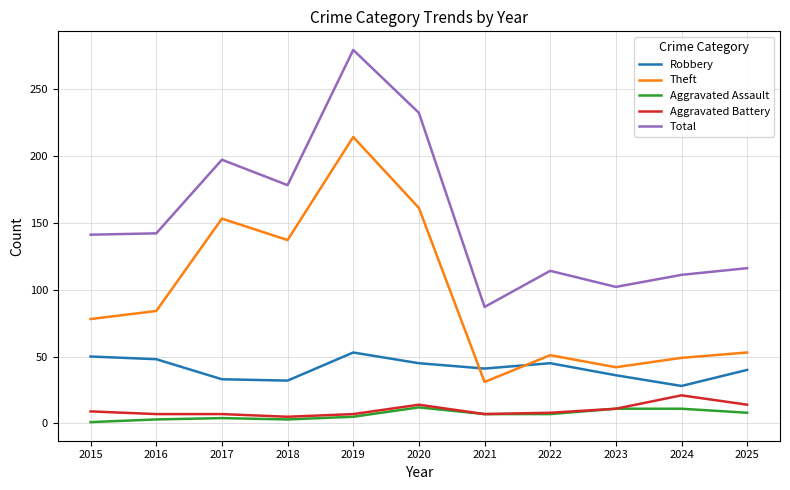

What is the difference between the Robbery values at 2023 and 2024?

8